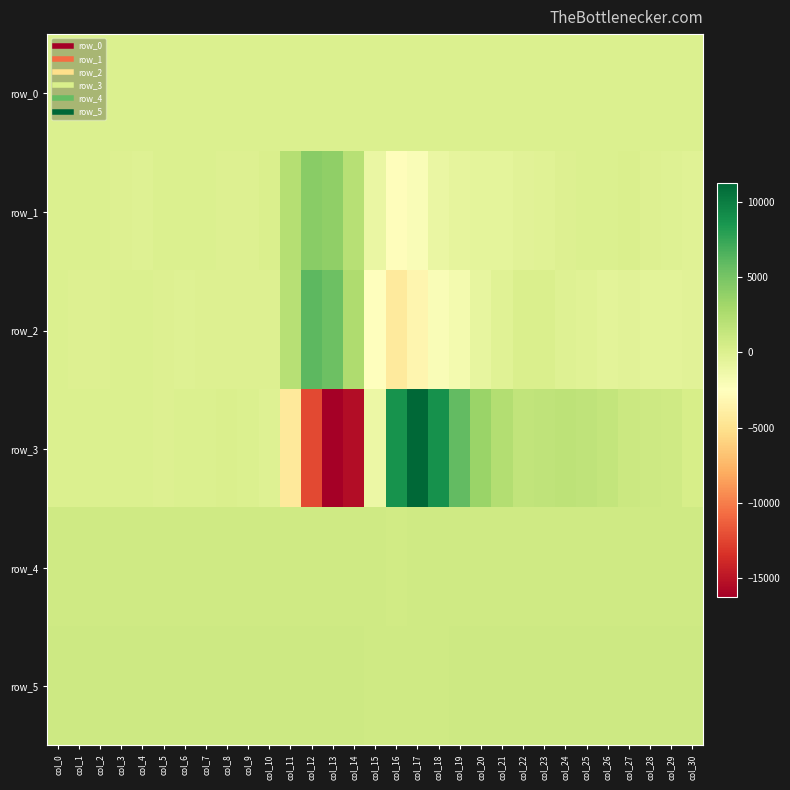

The row_1 series shows -682.0 at col_19. True or false?

True